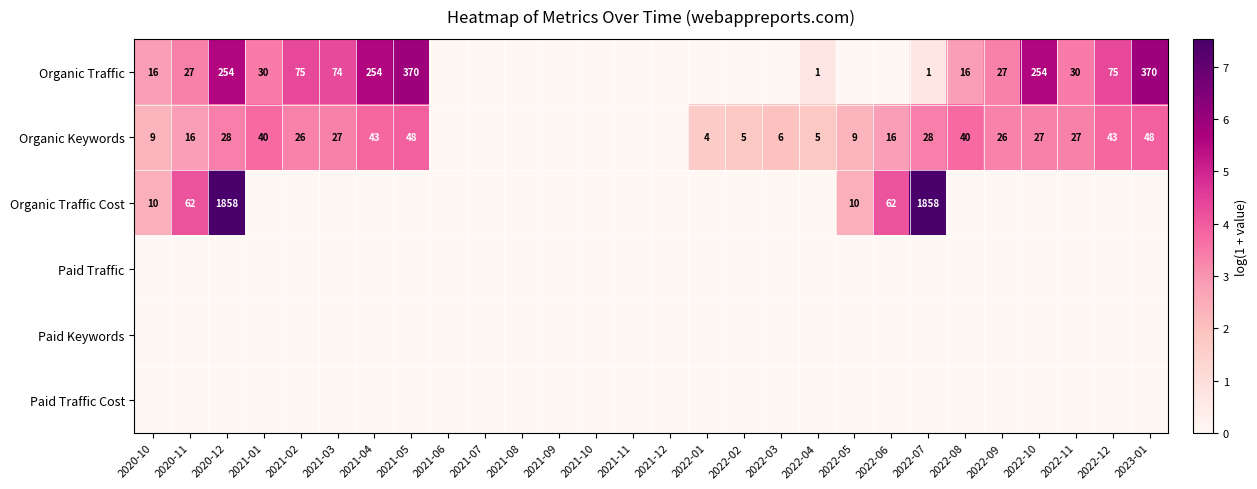

Is it true that Organic Traffic Cost equals 1858 at 2020-12?

True